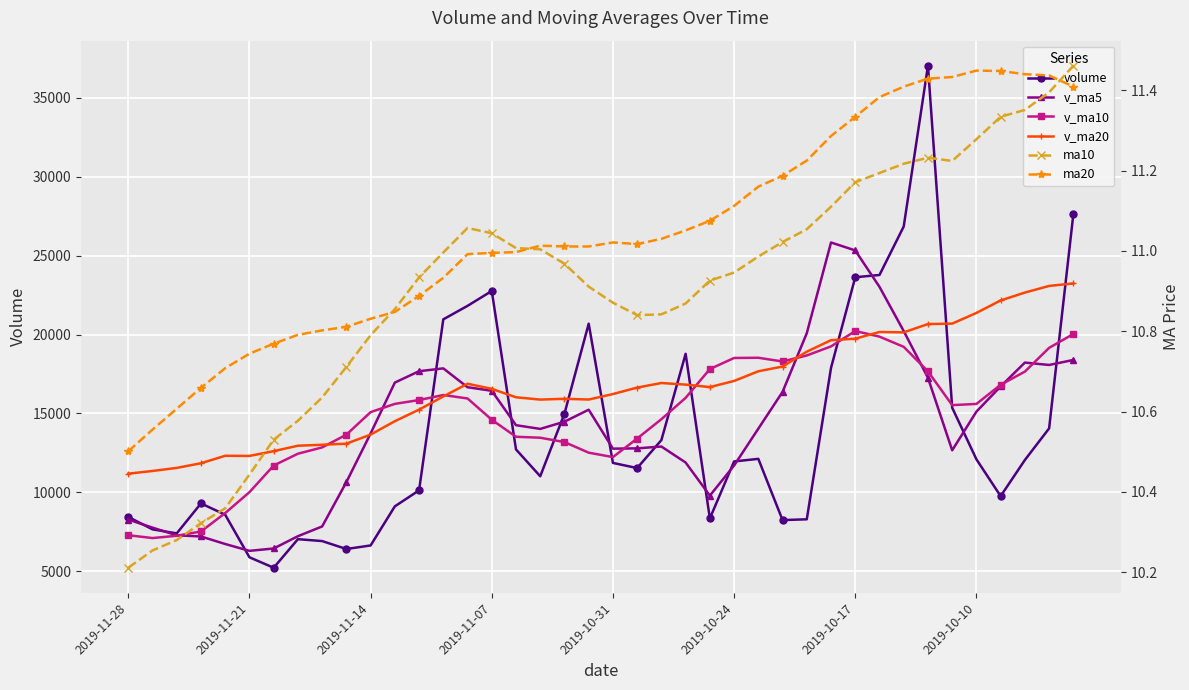

What is the sum of all ma10 values?

436.2